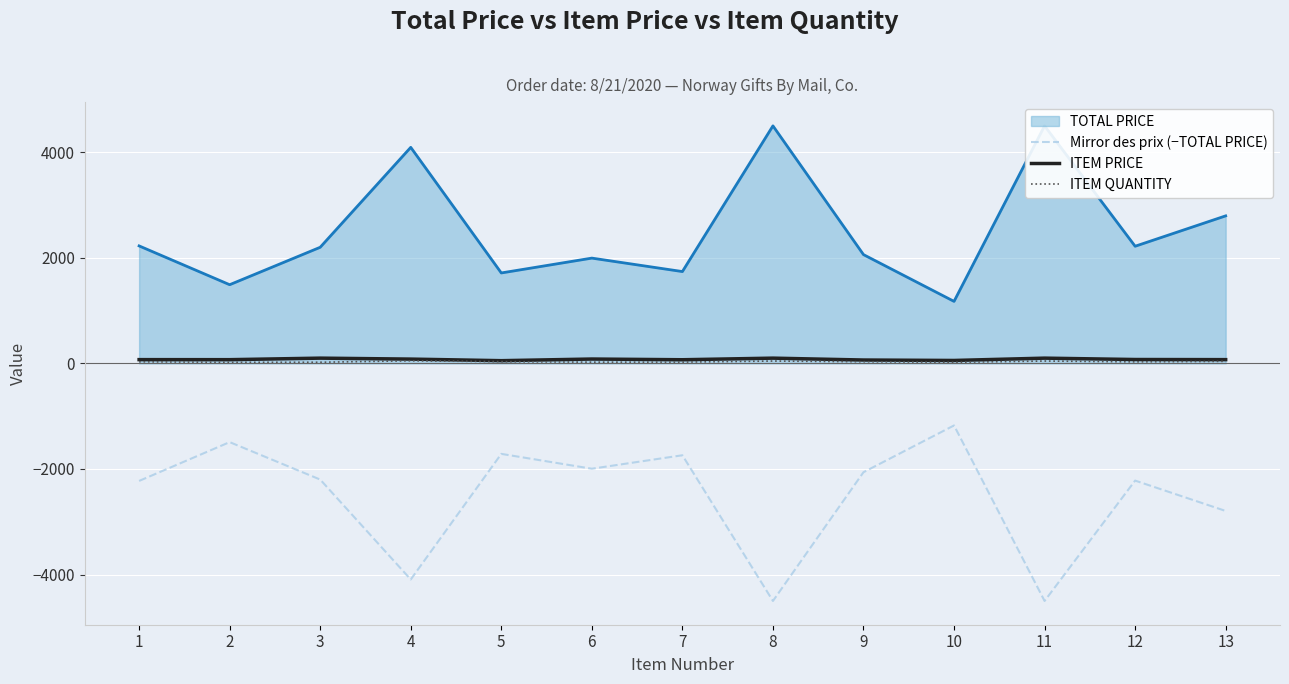

Is the value of ITEM PRICE at 1 greater than the value of ITEM QUANTITY at 10?

Yes